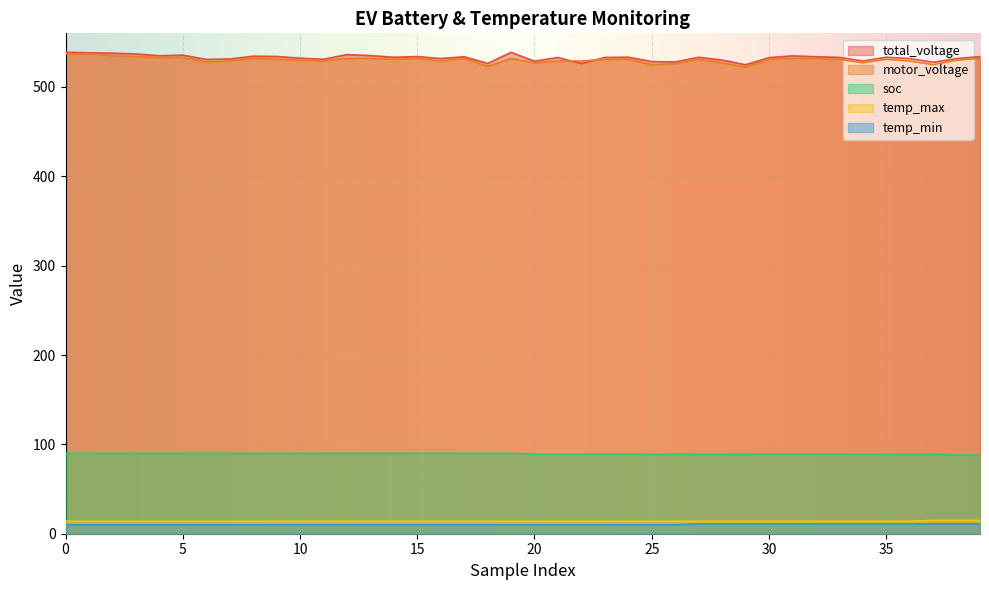

At which category does motor_voltage reach its first local valley?

6